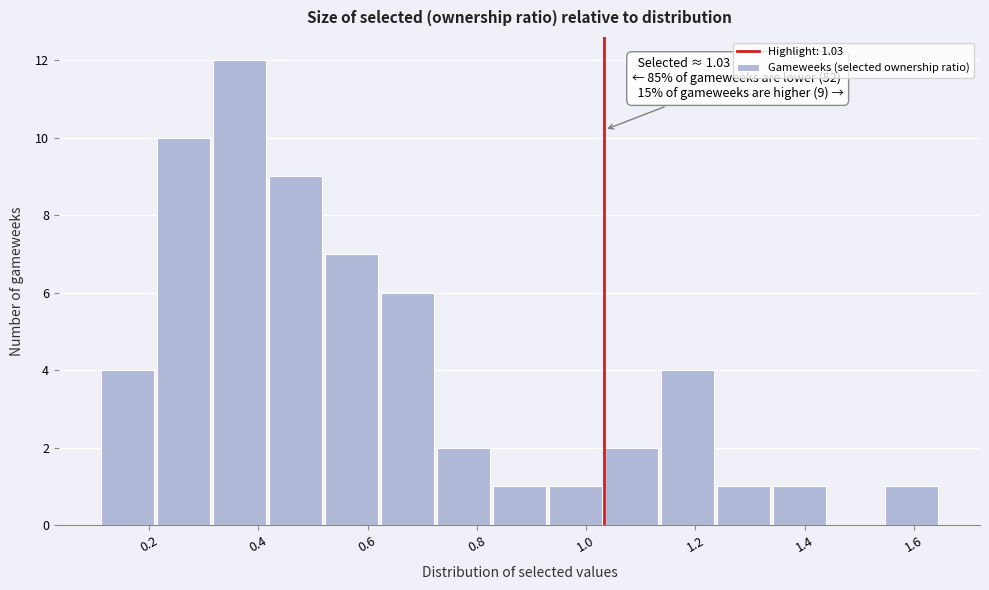

Over which range of the x-axis is the bar tallest?

0.32 to 0.42